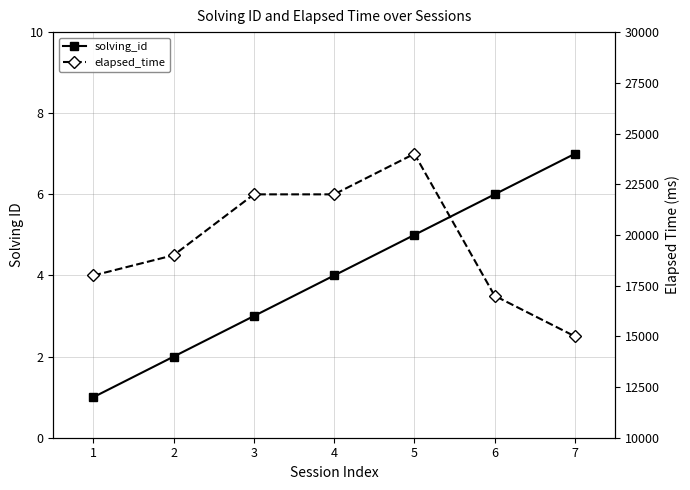

Between 2 and 7, which series saw the biggest shift?

elapsed_time